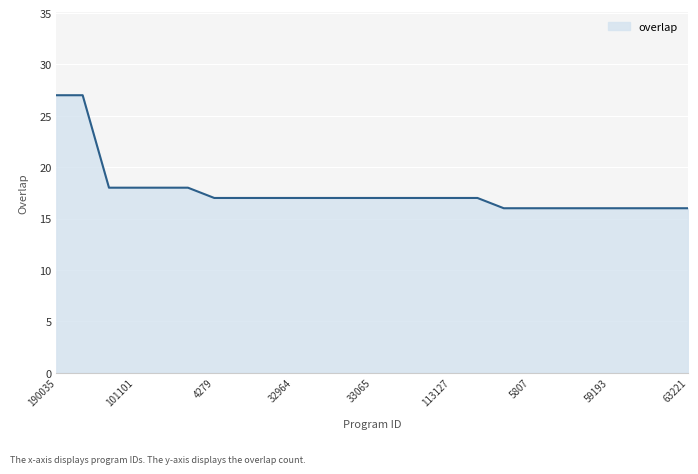

Count the number of data series in this chart.

1